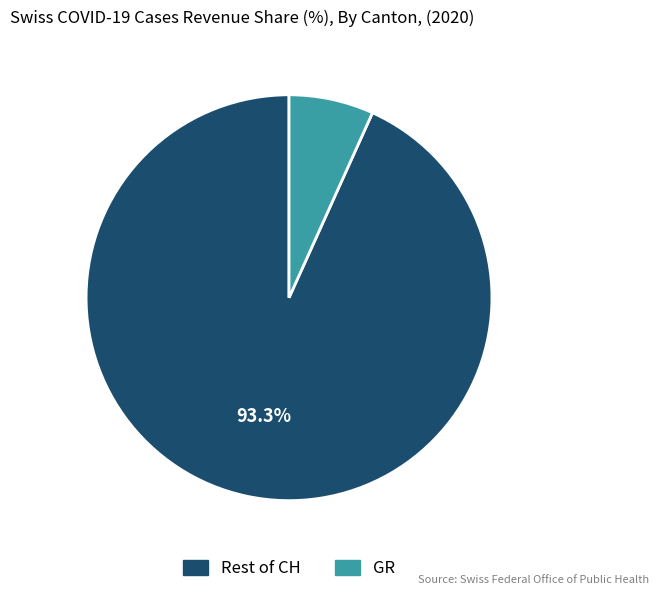

Does any single category account for the majority?

Yes